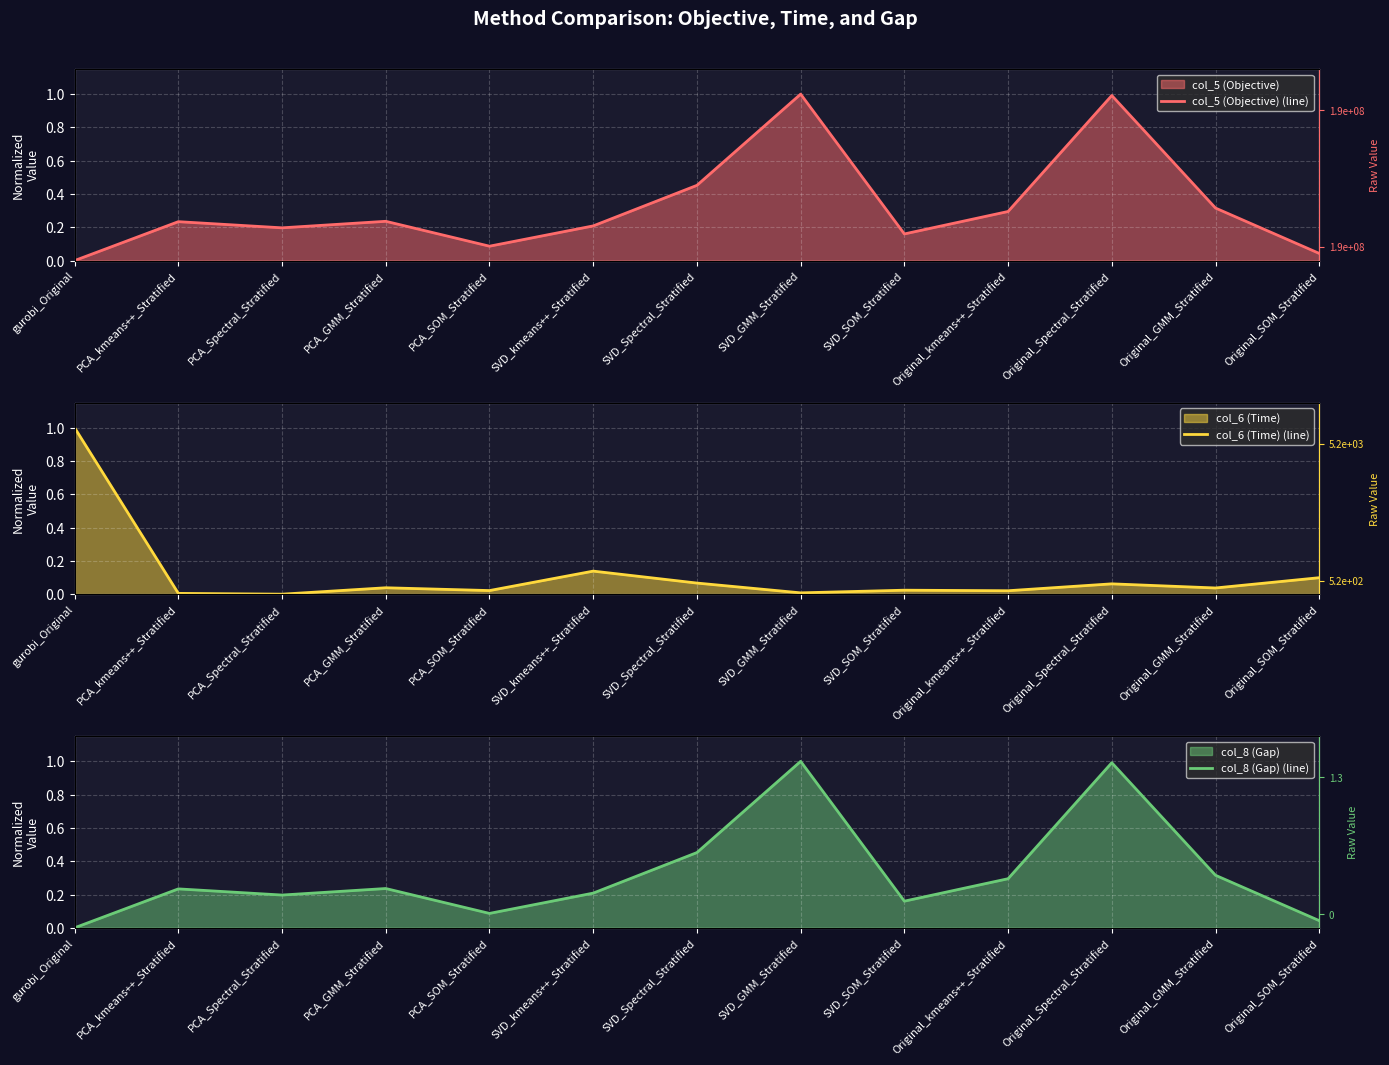

Where is the first local maximum for col_5 (Objective) (line)?

PCA_kmeans++_Stratified